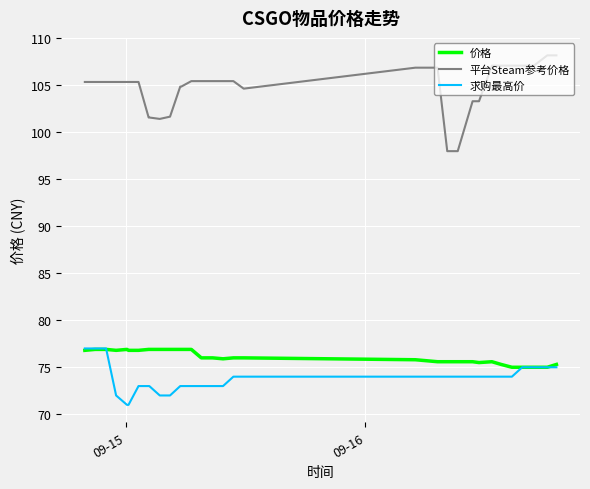

Which series has the largest total across all categories?

平台Steam参考价格